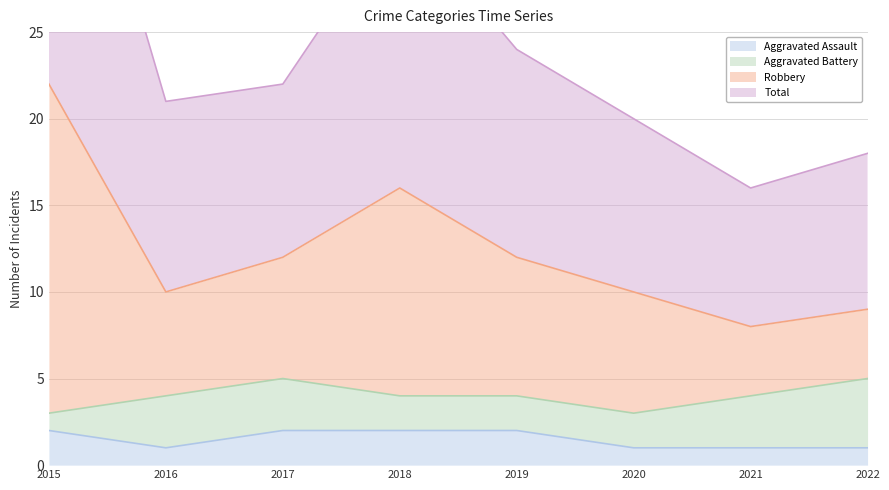

True or false: Robbery and Total cross at least once.

False